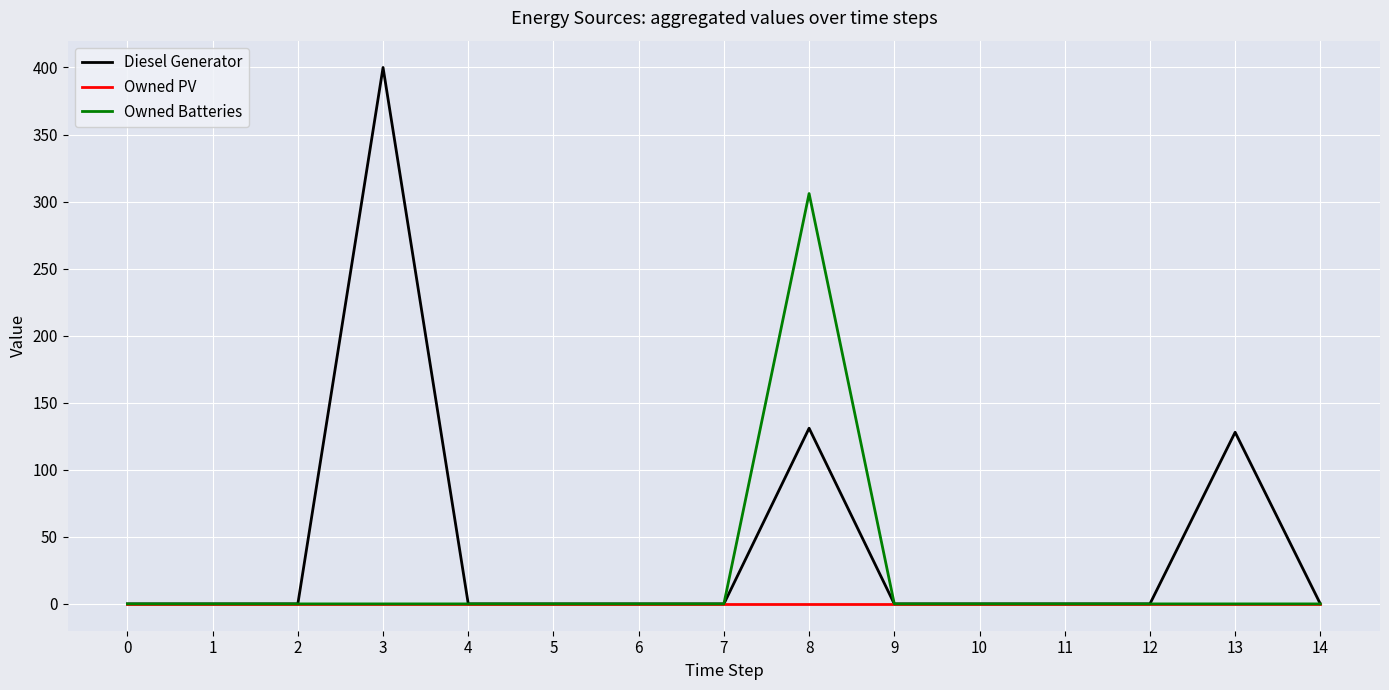

Does the chart have visible grid lines?

Yes